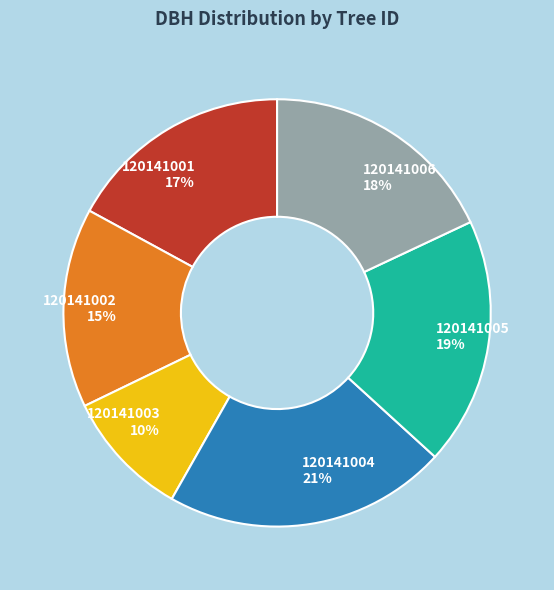

Does 120141004 represent more than half of the total?

No